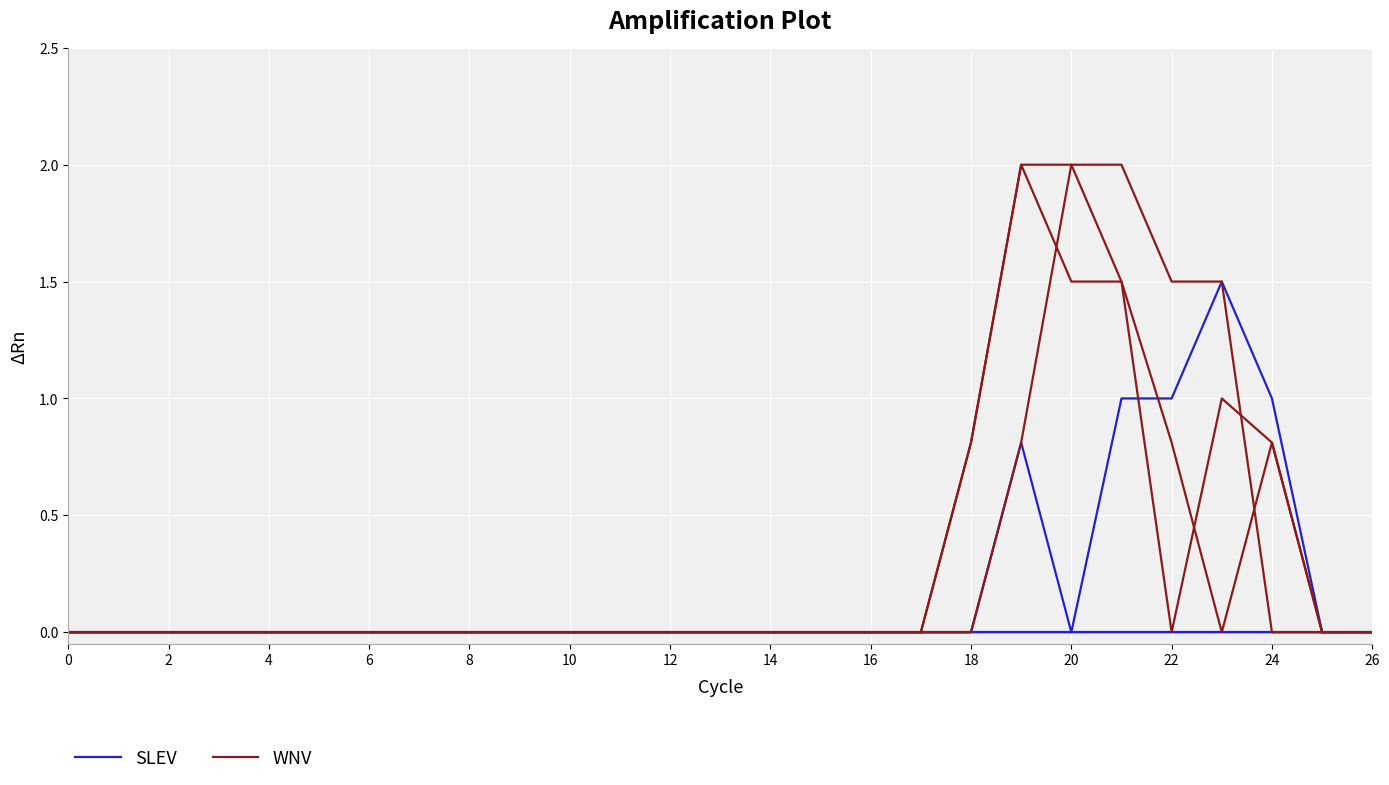

What is the maximum value shown in the chart?

2.0